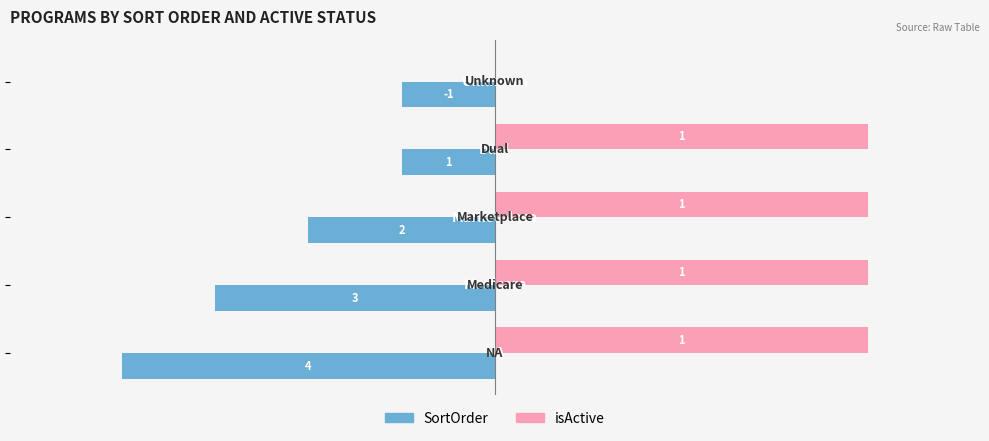

Which series has the largest total across all categories?

isActive